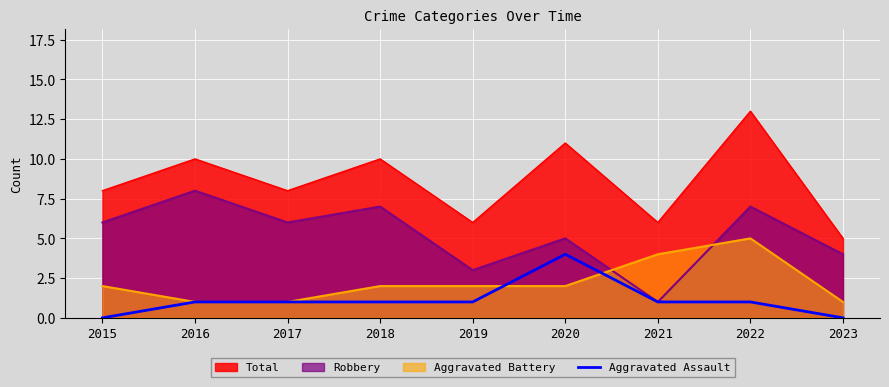

Is the value of Total at 2023 greater than the value of Robbery at 2015?

No